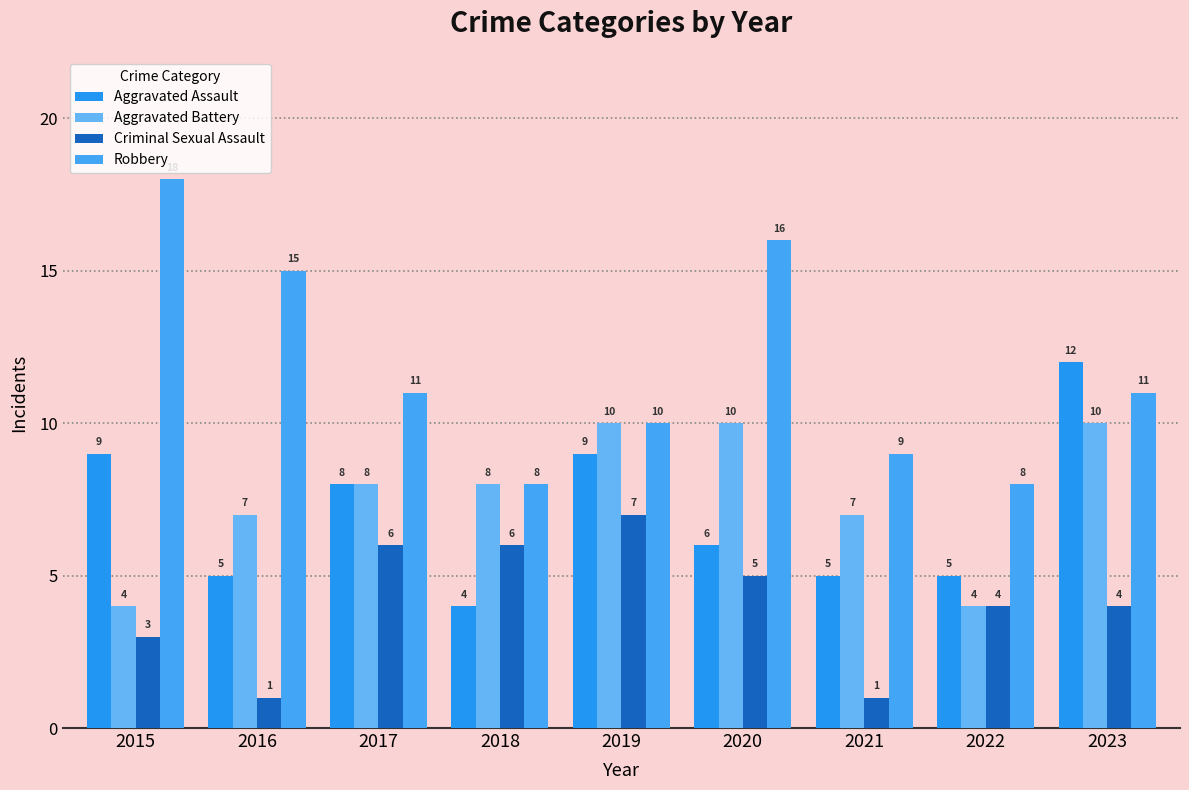

The Robbery series shows 16 at 2020. True or false?

True